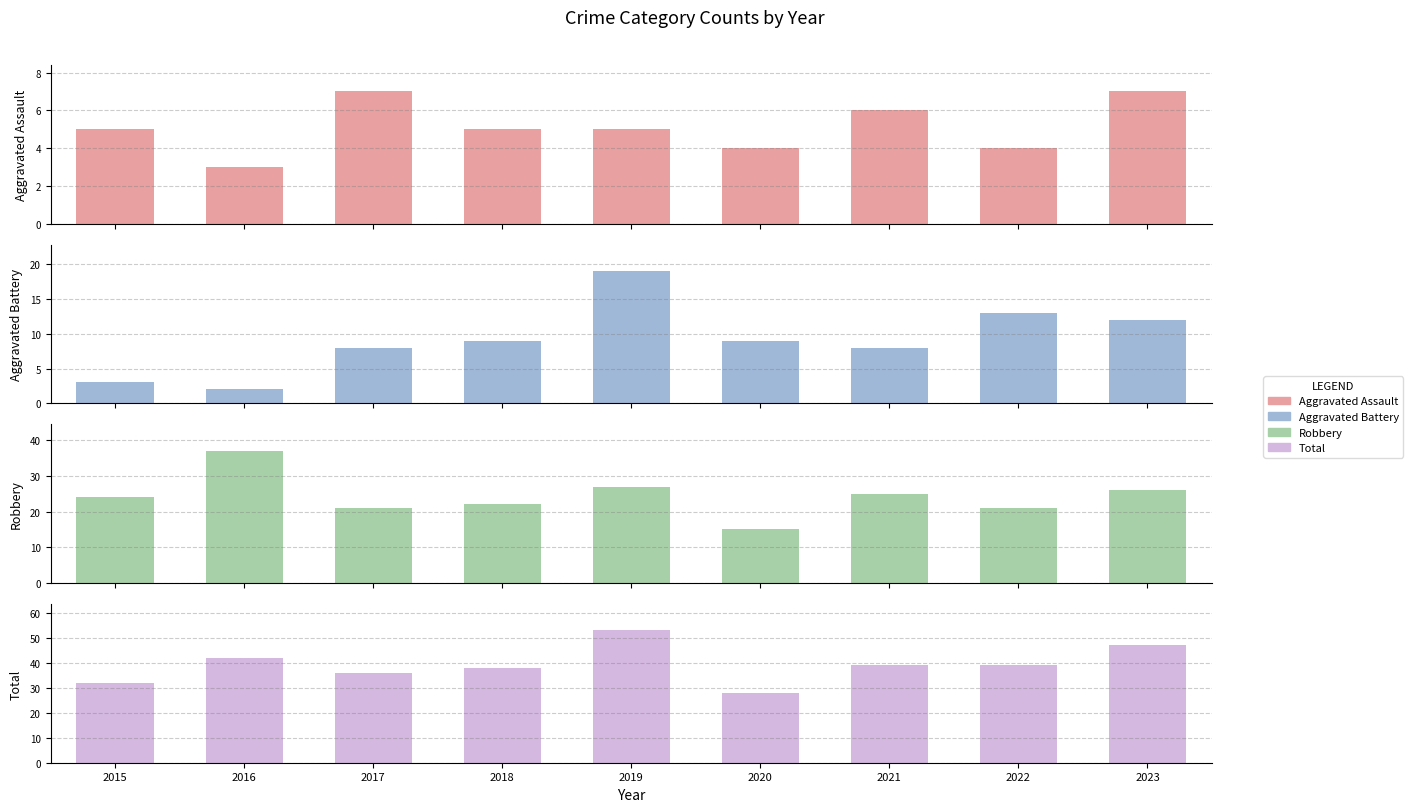

What is the average value of the Total series?

39